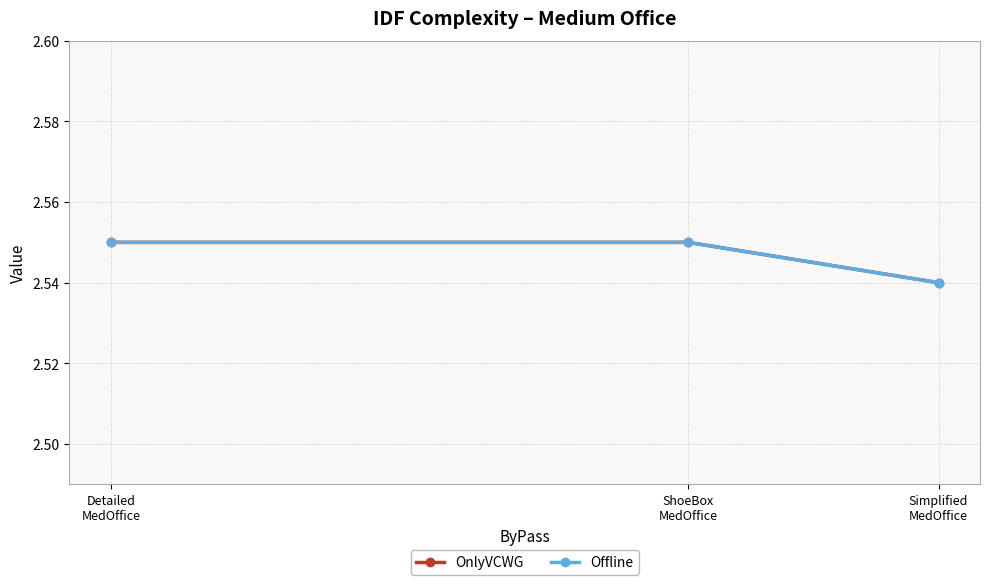

Does the chart display data point markers on the line(s)?

Yes